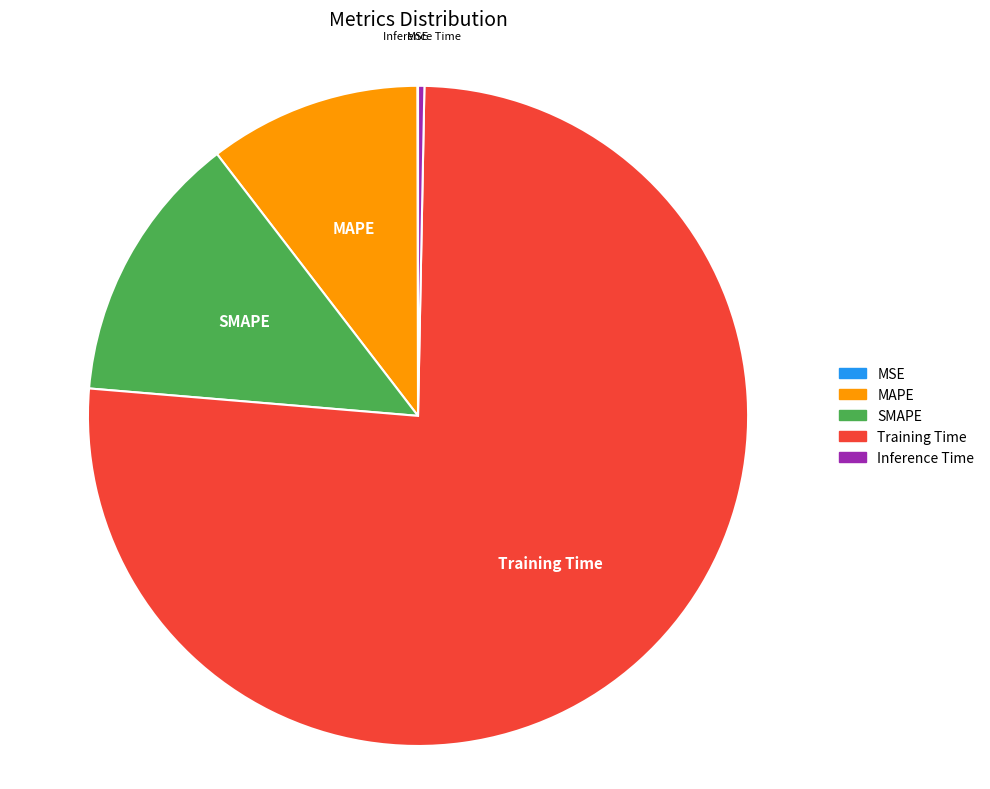

Does any single category account for the majority?

Yes